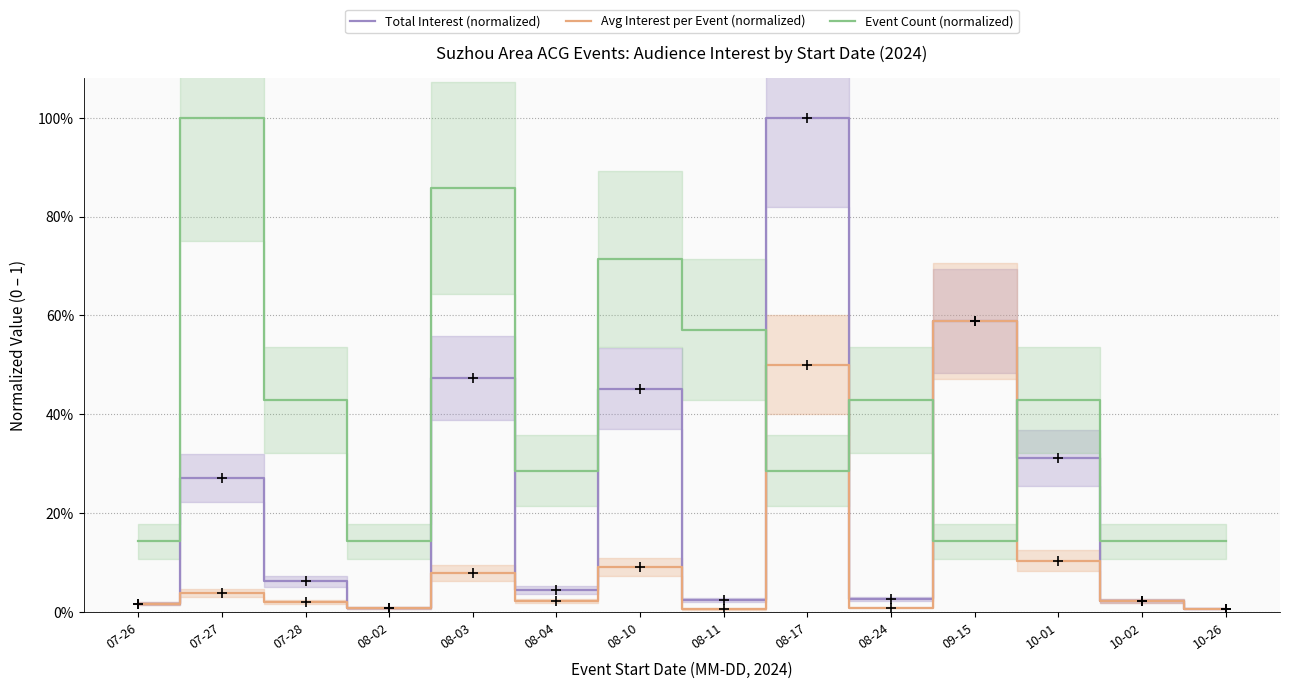

Is it true that Event Count (normalized) equals 0.2 at 08-02?

False